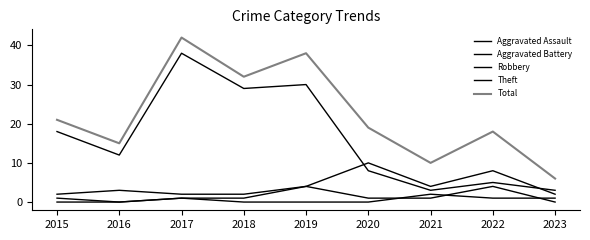

Which series has the widest spread of values?

Total